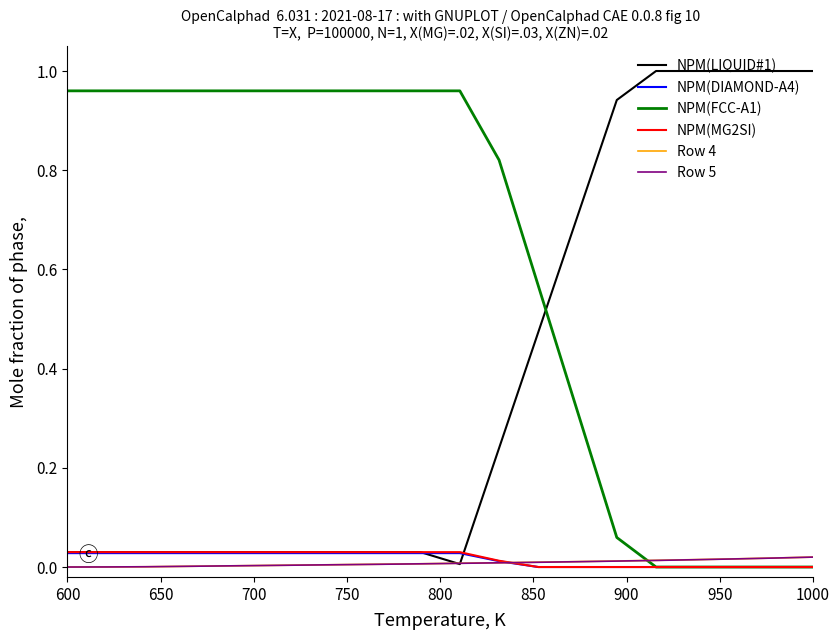

Does the chart display data point markers on the line(s)?

No